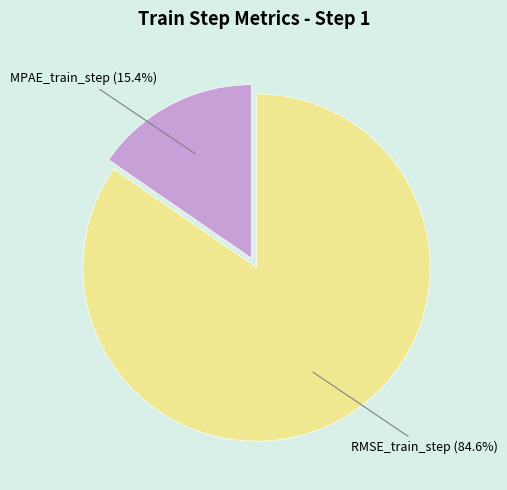

Count the number of slices in the pie.

2